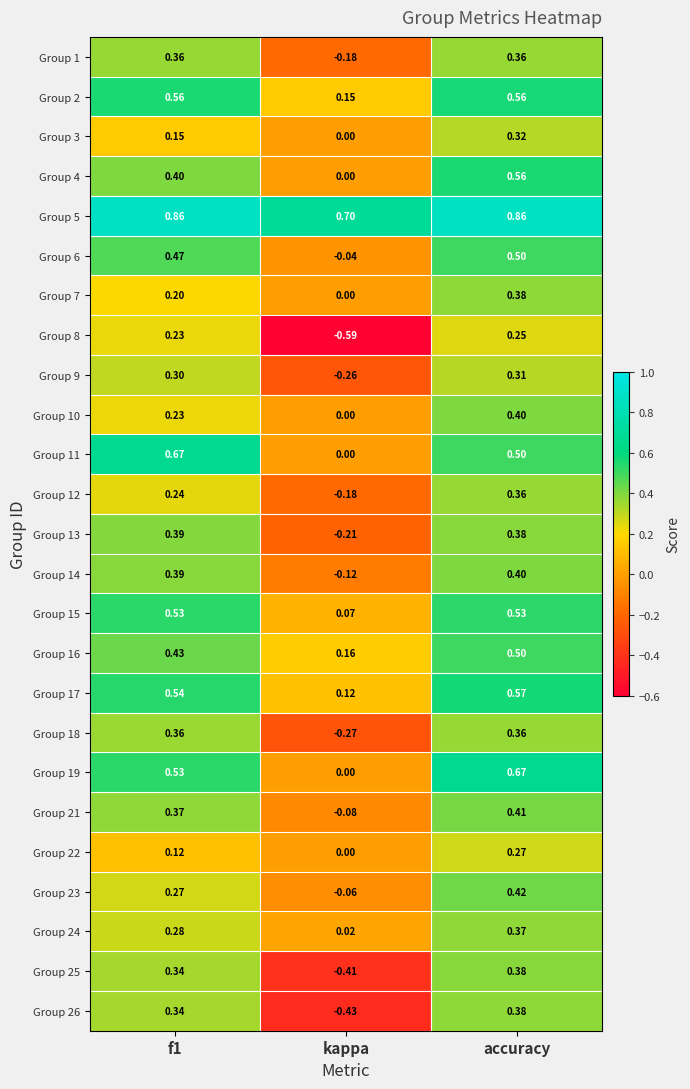

Count the number of categories in the chart.

3